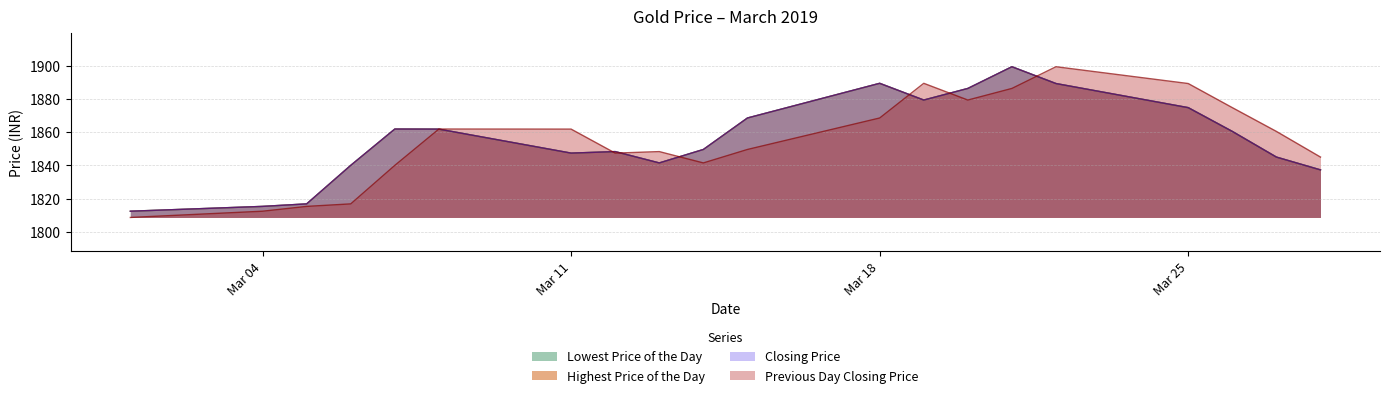

In Highest Price of the Day, how many points are higher than both neighbors (excluding endpoints)?

4